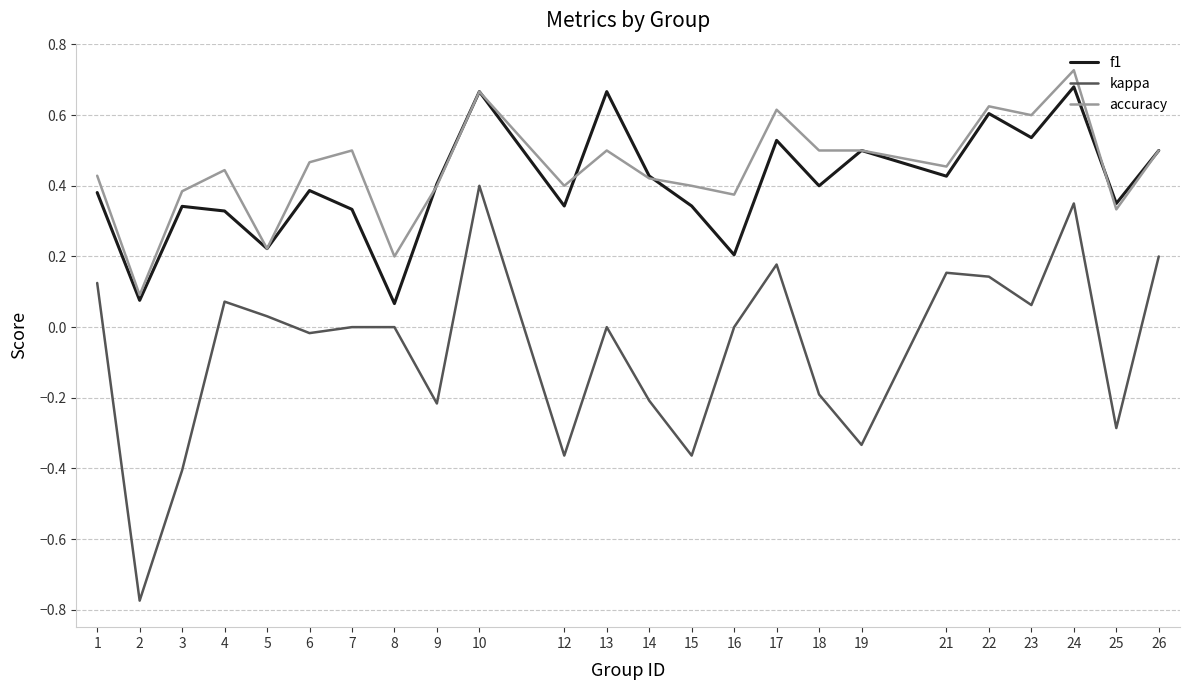

True or false: kappa and f1 intersect in this chart.

False